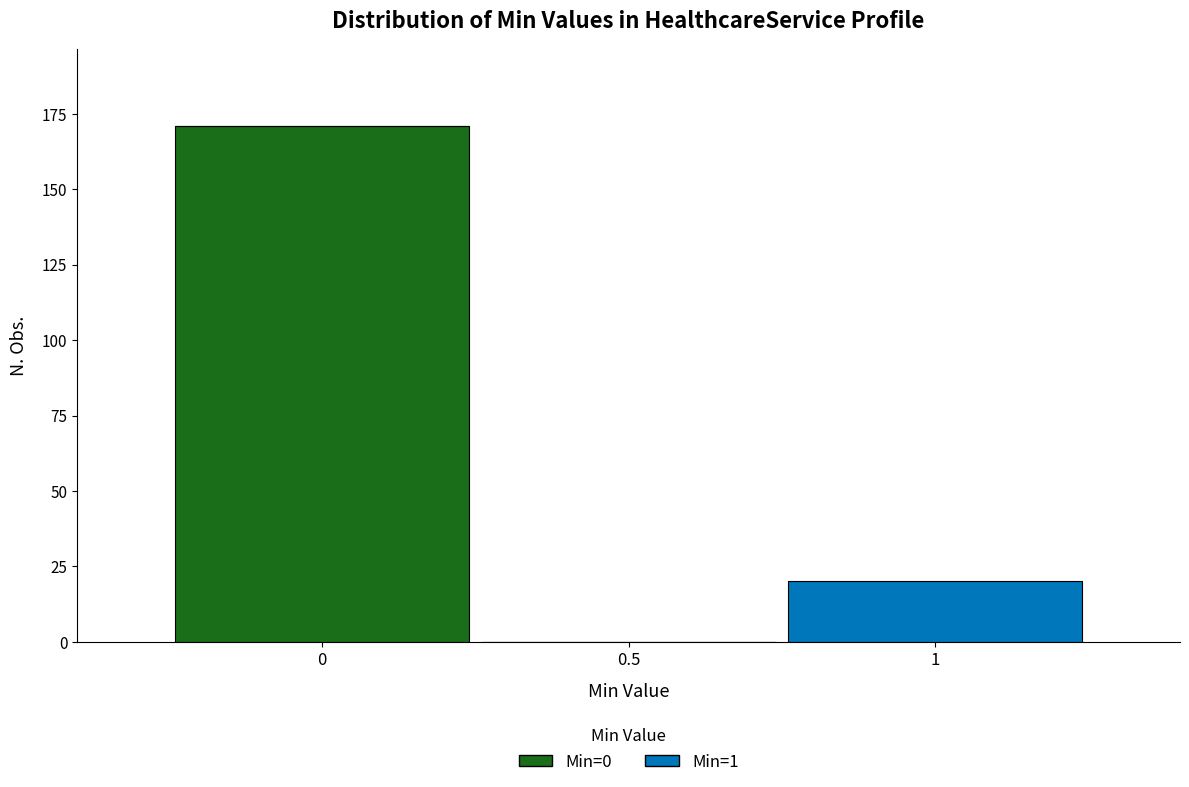

Which range on the x-axis has the tallest stacked bar (by total height)?

-0.25 to 0.25